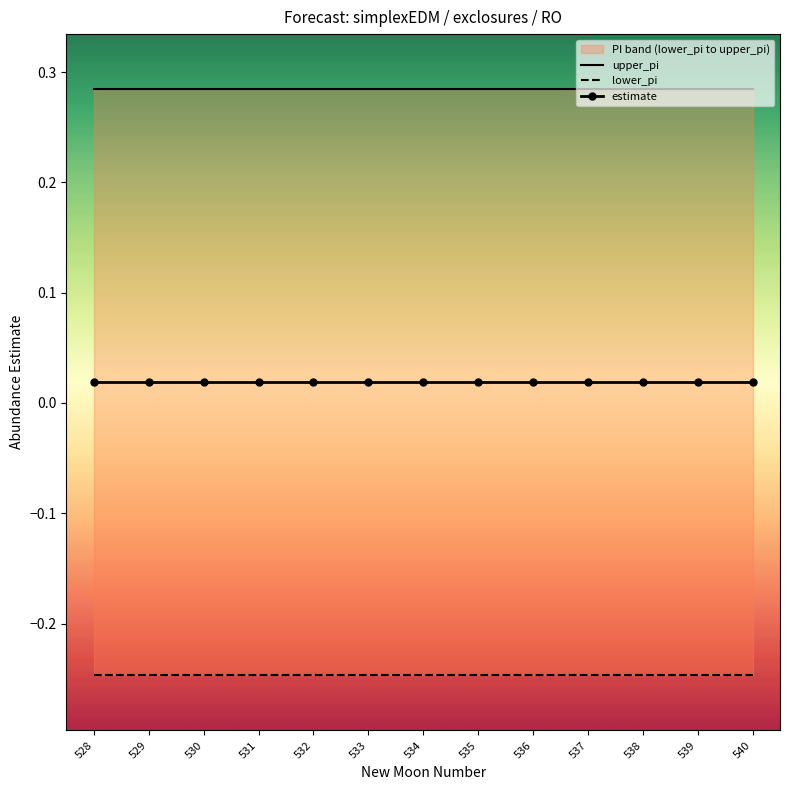

At 537, list the series in order from smallest to largest.

lower_pi, estimate, upper_pi